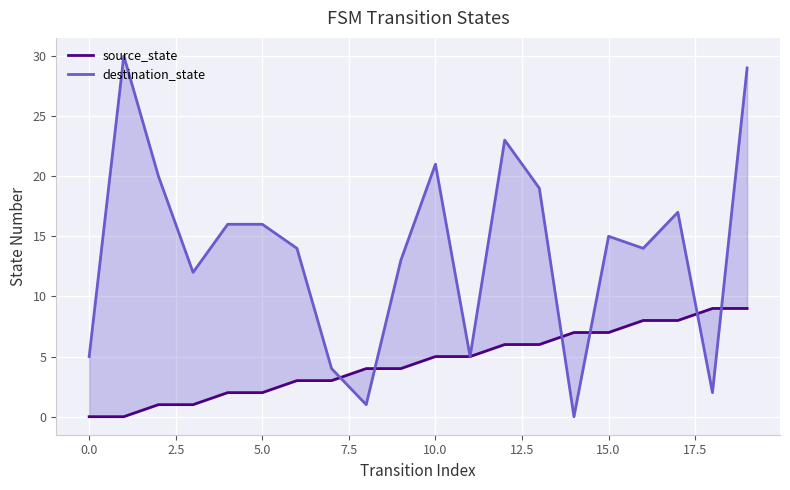

At which category is the sum across all series the highest?

19